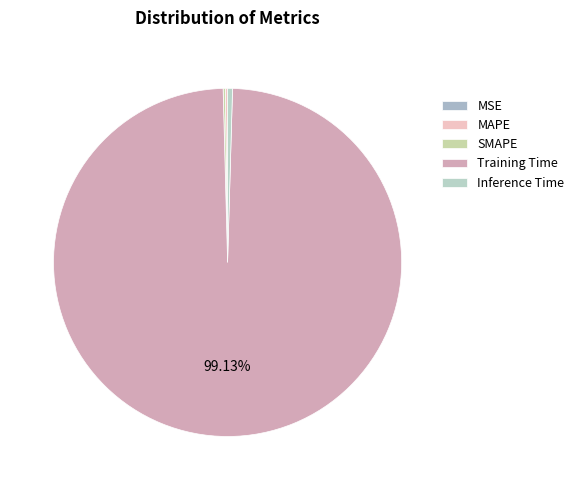

Combined, what portion of the pie is SMAPE and MSE?

0.2%